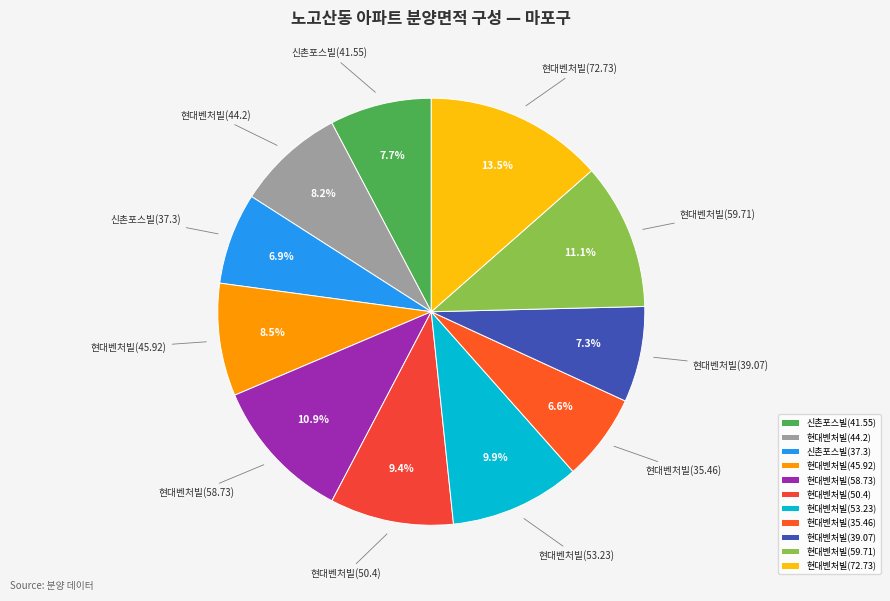

How many segments does this pie chart have?

11